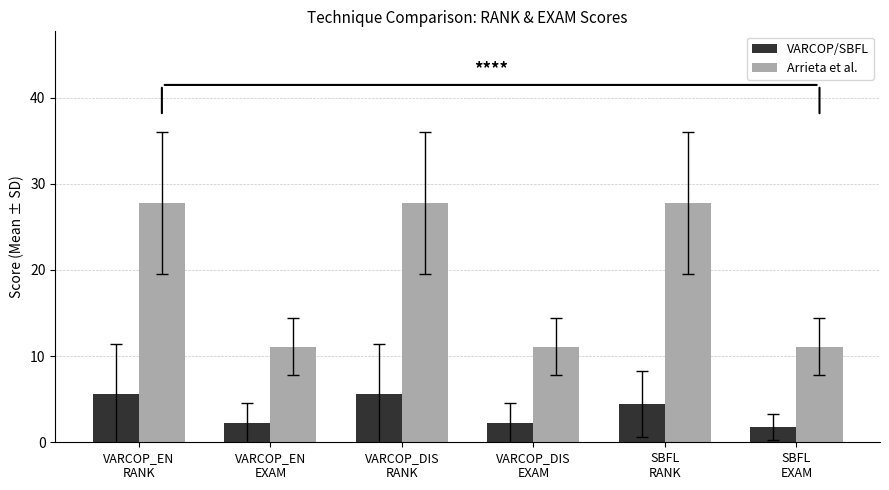

How many bars are there in each group?

2